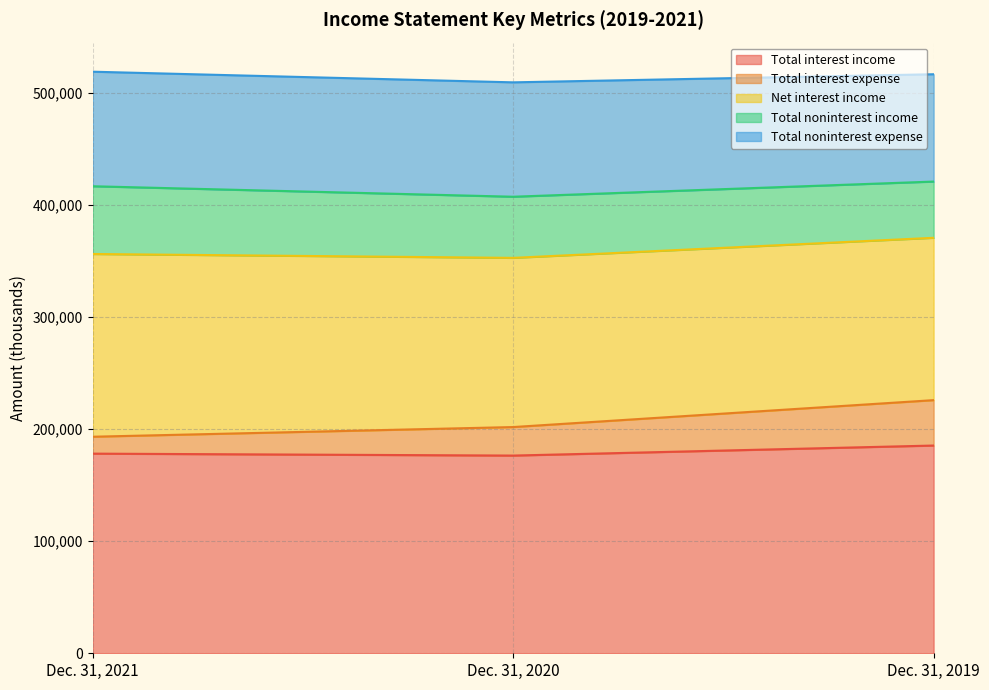

Which series has the largest total across all categories?

Total interest income